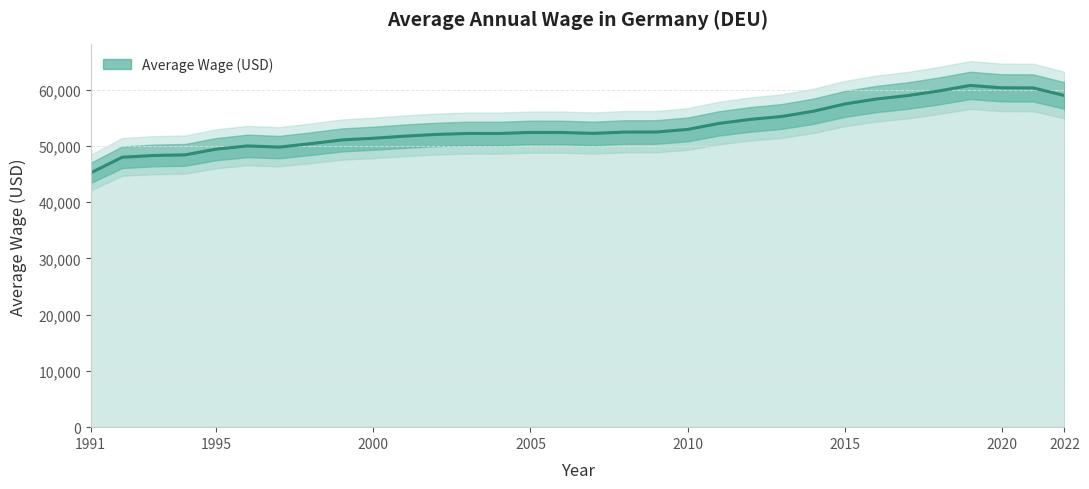

At which category does the chart reach its minimum across all series?

1991